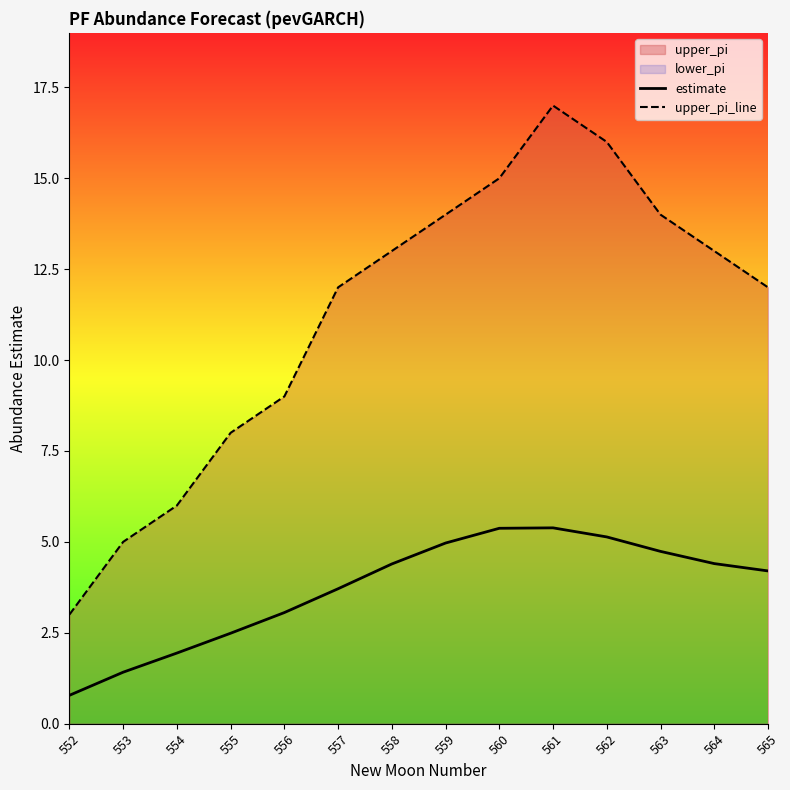

What is the difference between the maximum and minimum values in the upper_pi_line series?

14.0